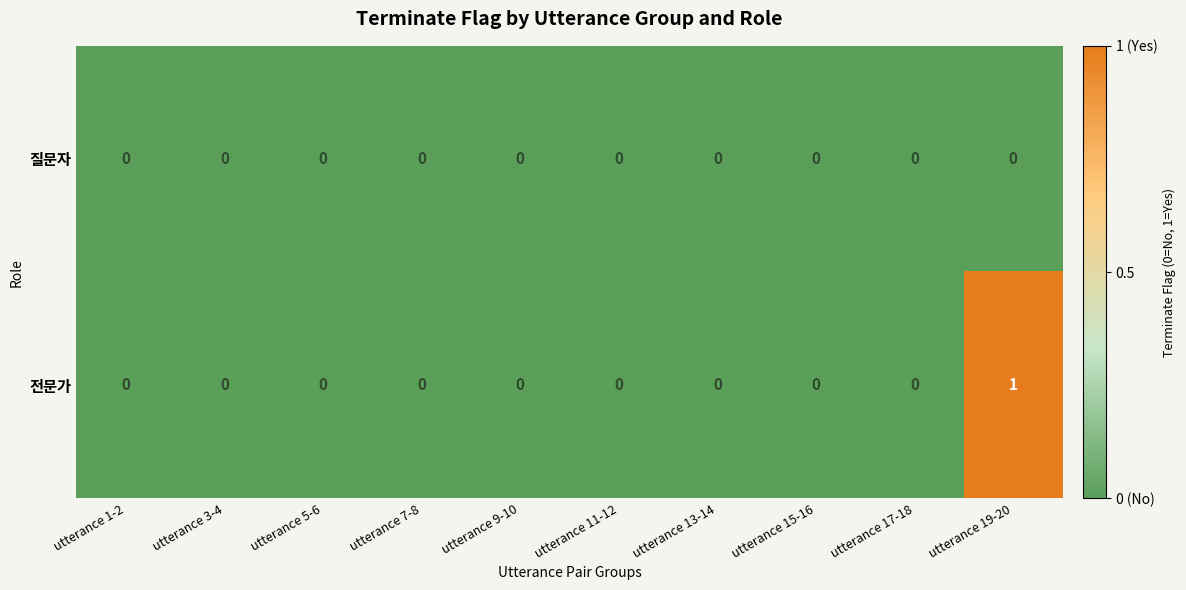

Is it true that 질문자 equals 0 at utterance 7-8?

True